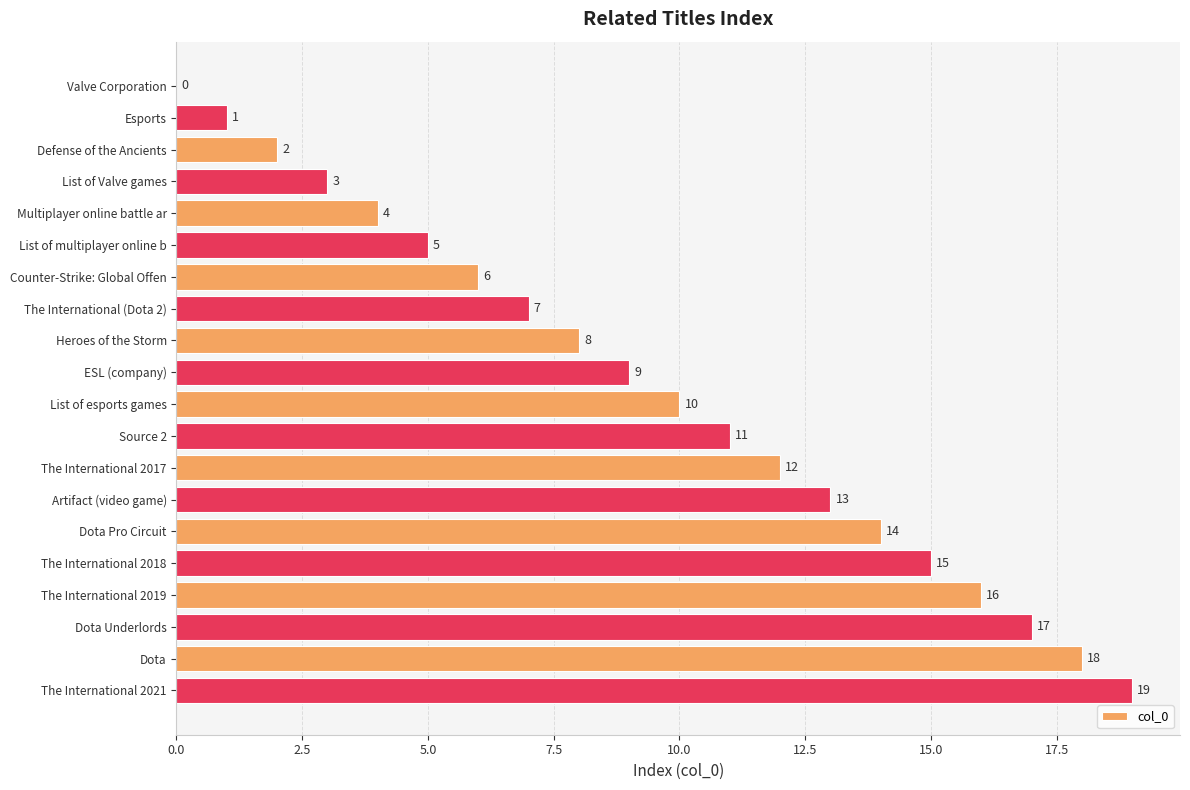

Count the number of categories in the chart.

20